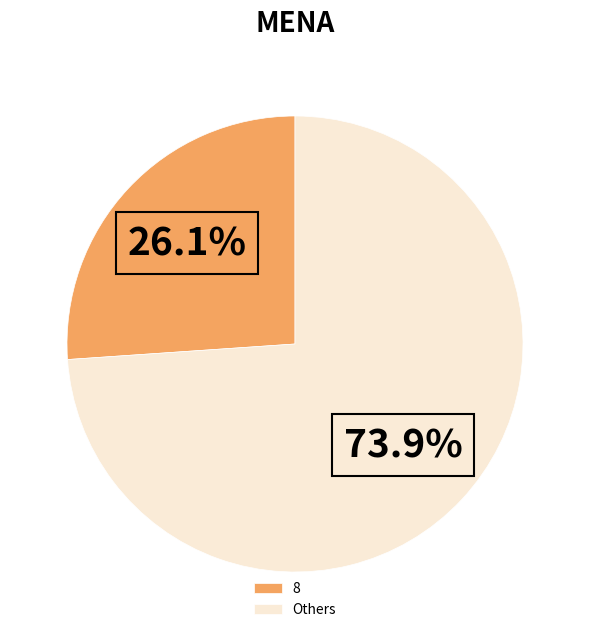

Does 8 represent more than half of the total?

No